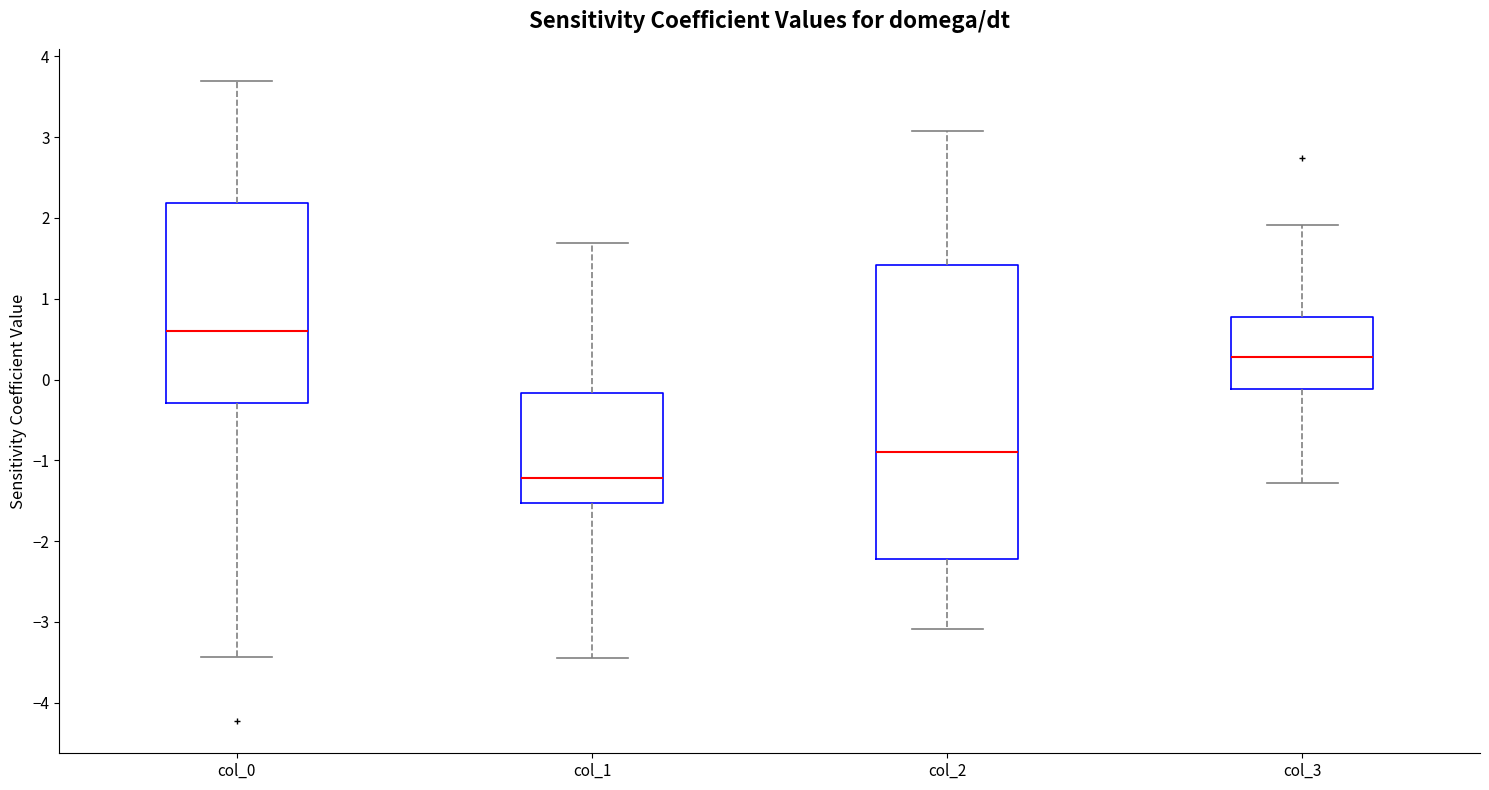

Reading left to right, read every box against the y-axis: the position of its median line, the range the box covers, and the ends of its whiskers. The values are not printed on the chart, so give them approximately, as read against the axis.

col_0: median 0.6, box -0.3 to 2.2, whiskers -3.4 to 3.7
col_1: median -1.2, box -1.5 to -0.2, whiskers -3.4 to 1.7
col_2: median -0.9, box -2.2 to 1.4, whiskers -3.1 to 3.1
col_3: median 0.3, box -0.1 to 0.8, whiskers -1.3 to 1.9